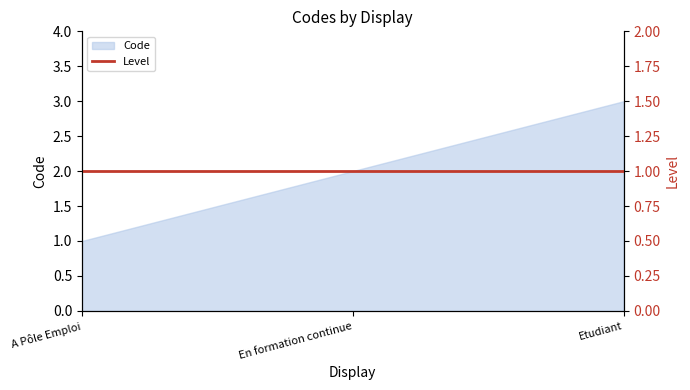

What position from the right is A Pôle Emploi?

3